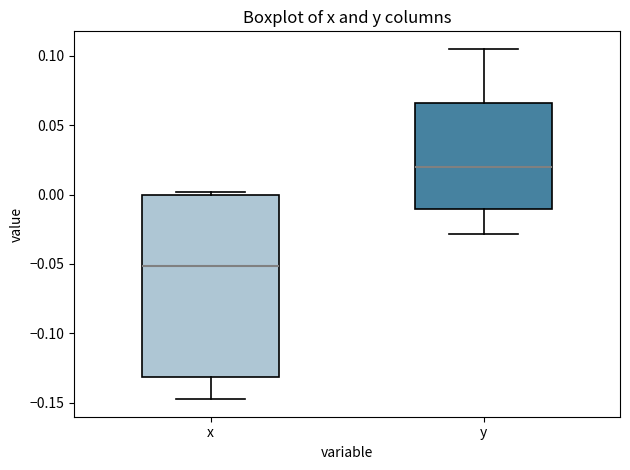

Reading left to right, transcribe this box plot: for each box, give where its median line is, the range the box spans, and where its two whiskers end, as read against the y-axis. The values are not printed on the chart, so give them approximately, as read against the axis.

x: median -0.050, box -0.130 to 0.000, whiskers -0.145 to 0.000 (just above the box's upper edge)
y: median 0.020, box -0.010 to 0.065, whiskers -0.030 to 0.105